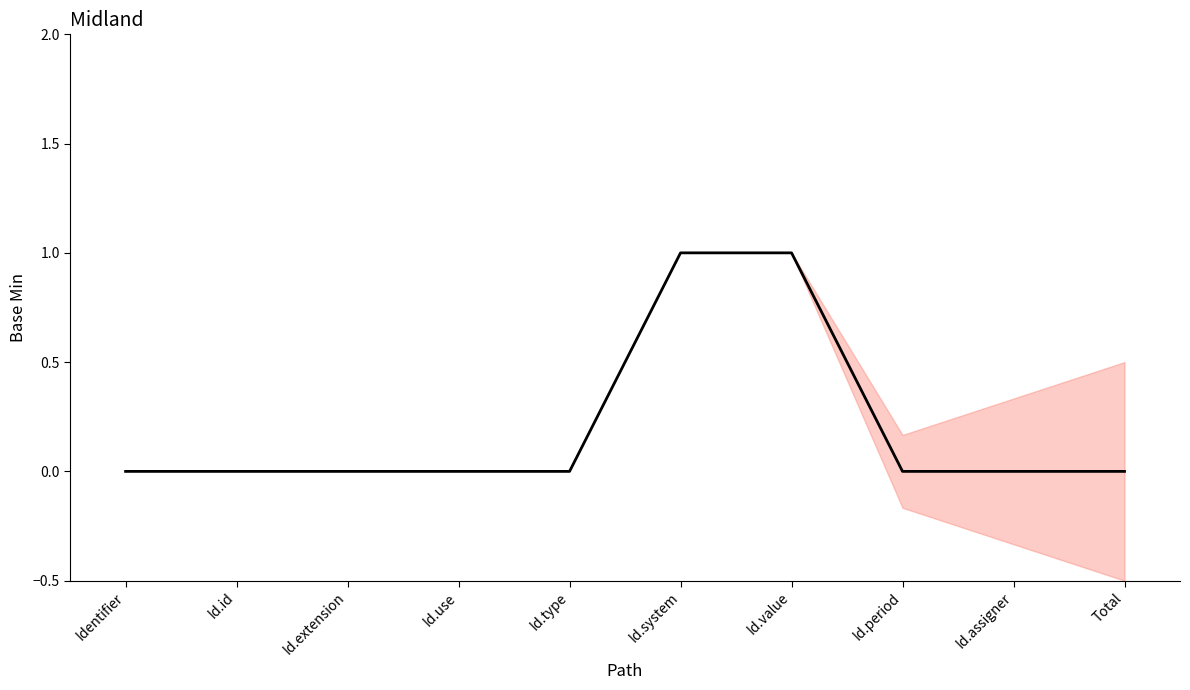

Reading right to left, what are all the values shown in this chart?

0	0	0	1	1	0	0	0	0	0